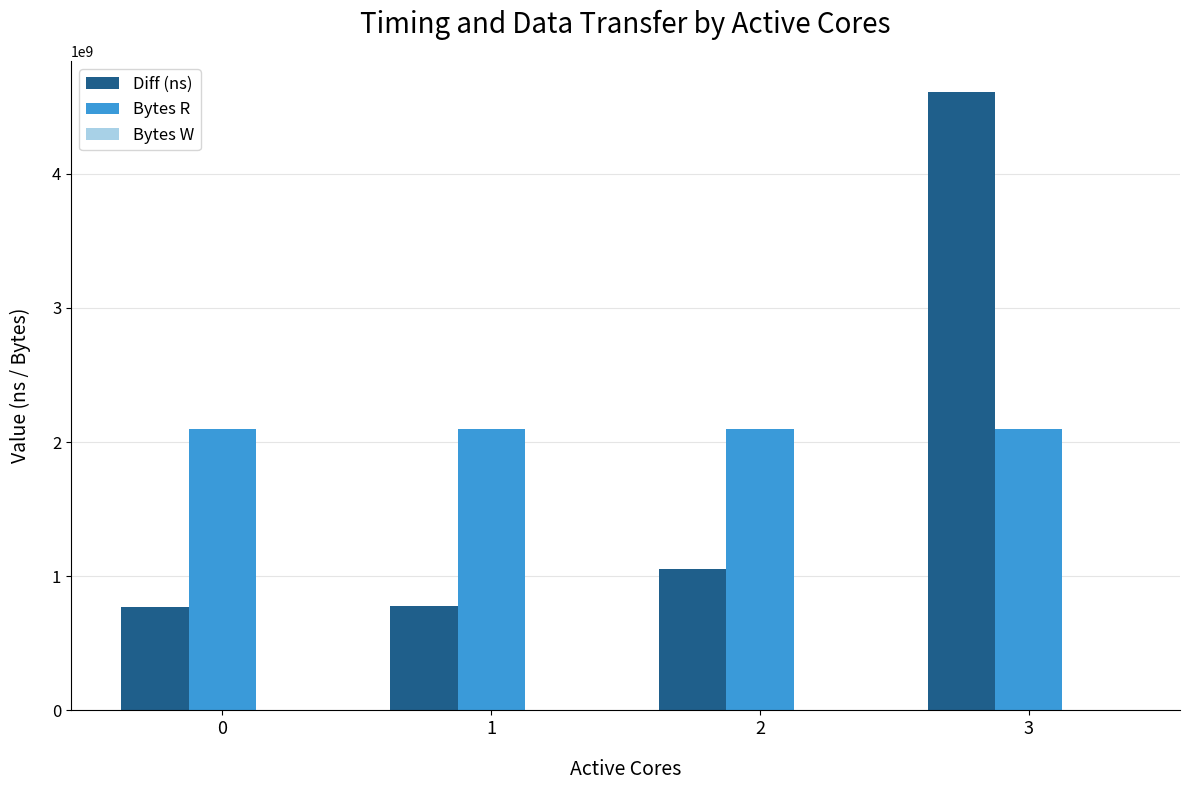

Between 0 and 3, which series saw the biggest shift?

Diff (ns)